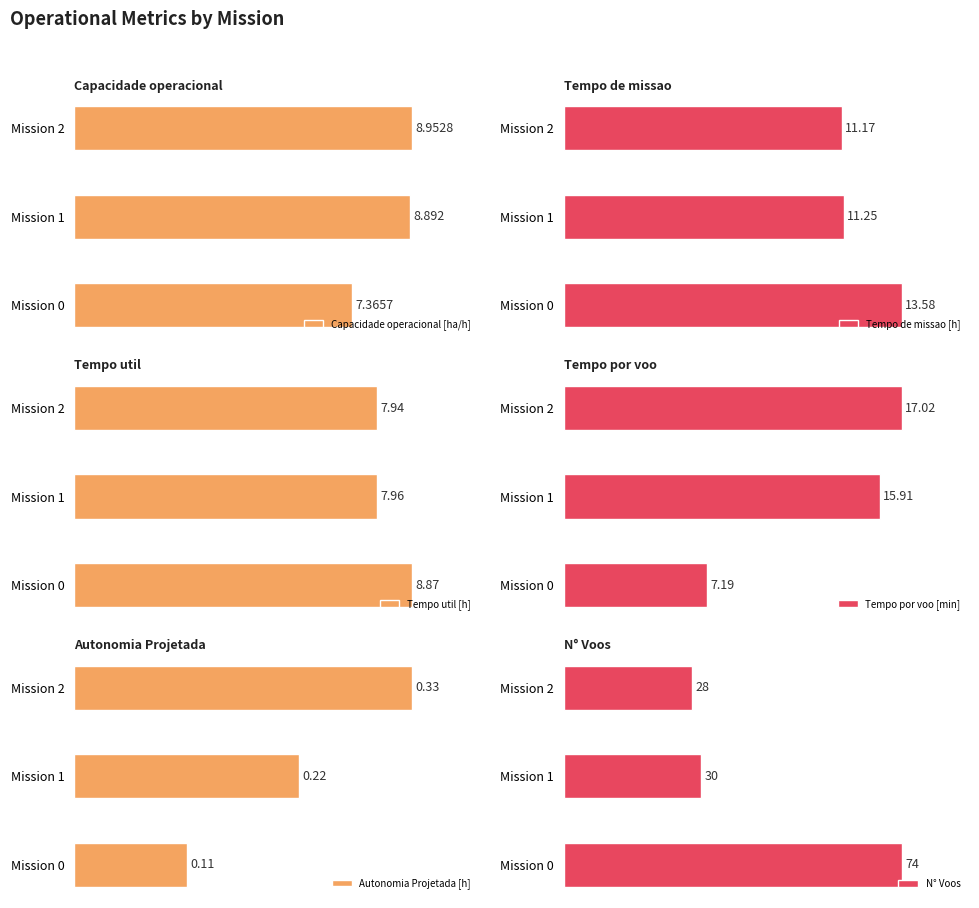

List the labels in order of Tempo de missao [h] value, largest first.

Mission 0, Mission 1, Mission 2